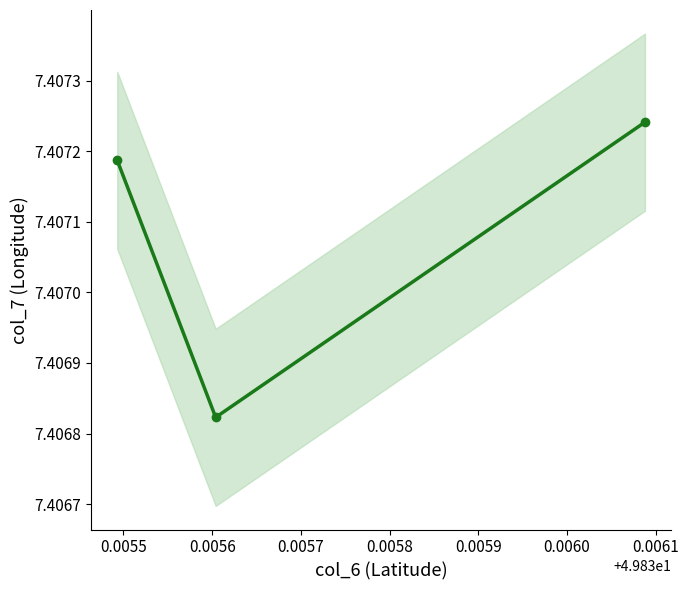

Reading right to left, what are all the values shown in this chart?

7.4	7.4	7.4